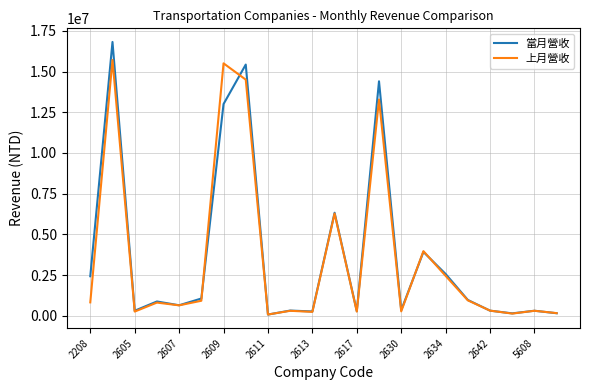

Which series has the widest spread of values?

當月營收